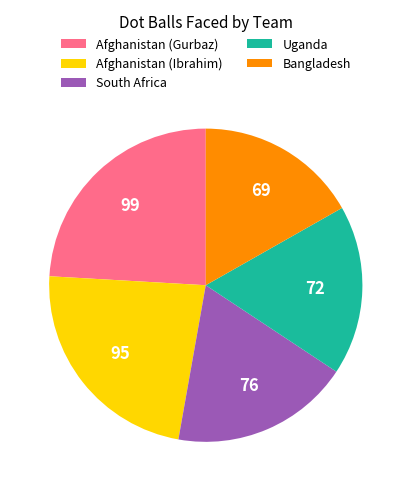

Combined, do Bangladesh and Afghanistan (Ibrahim) account for over 50%?

No